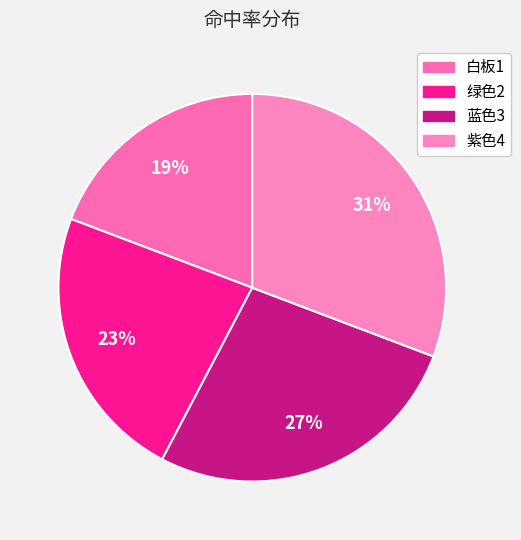

Between 白板1 and 蓝色3, which is larger?

蓝色3